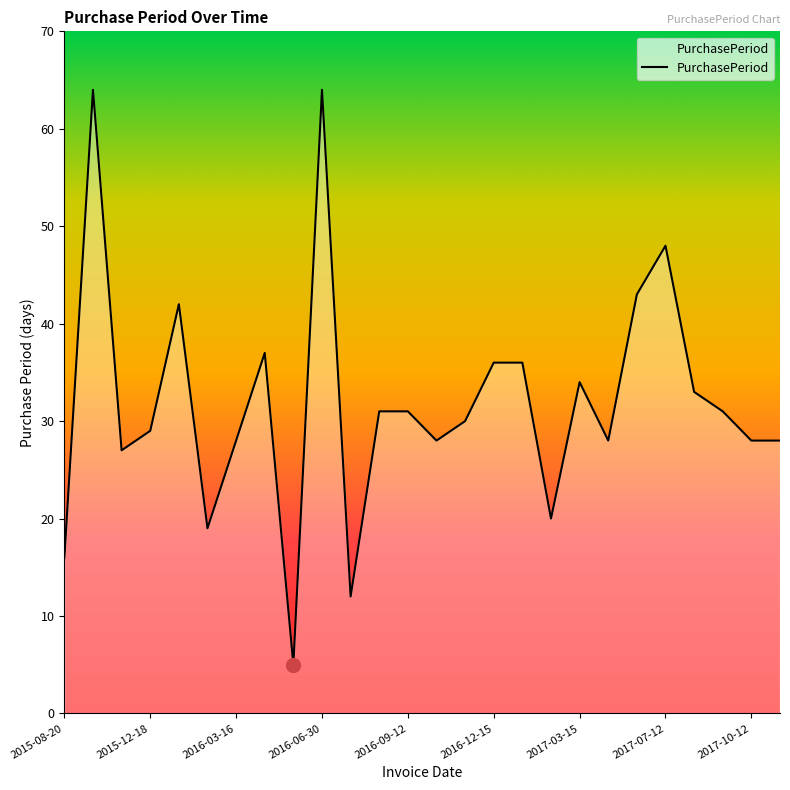

Reading left to right, transcribe all the data shown in this chart.

16	64	27	29	42	19	28	37	5	64	12	31	31	28	30	36	36	20	34	28	43	48	33	31	28	28